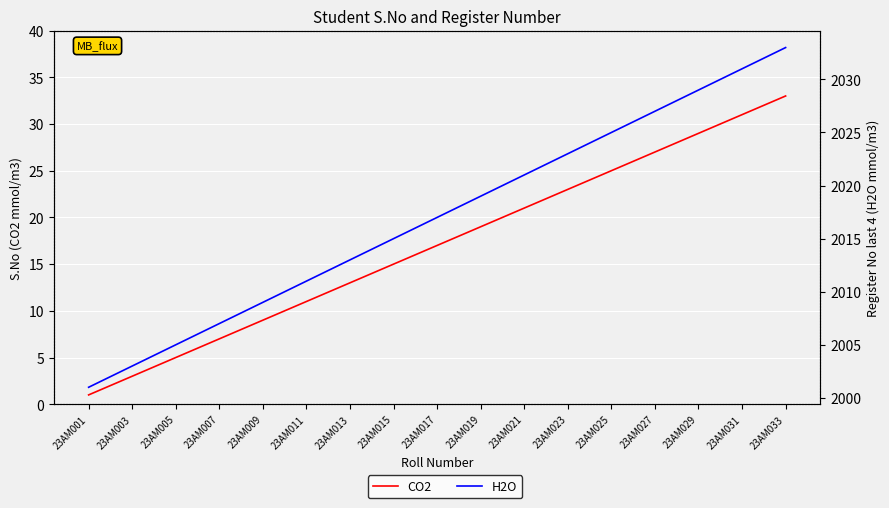

Reading right to left, list all the values displayed in this chart.

CO2: 33	32	31	30	29	28	27	26	25	24	23	22	21	20	19	18	17	16	15	14	13	12	11	10	9	8	7	6	5	4	3	2	1
H2O: 2033	2032	2031	2030	2029	2028	2027	2026	2025	2024	2023	2022	2021	2020	2019	2018	2017	2016	2015	2014	2013	2012	2011	2010	2009	2008	2007	2006	2005	2004	2003	2002	2001